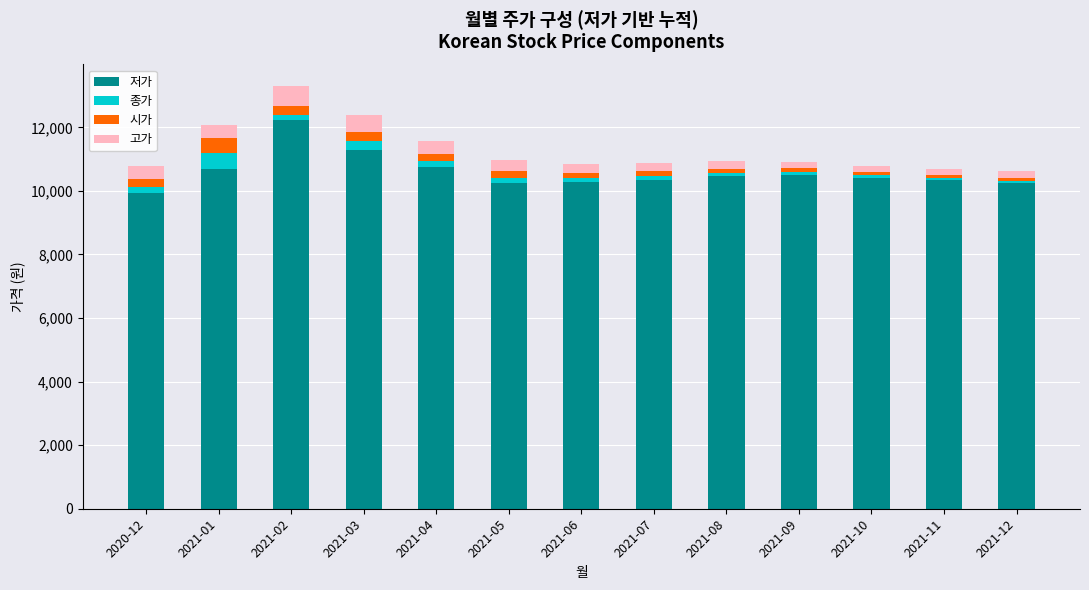

How many distinct data groups are displayed?

4